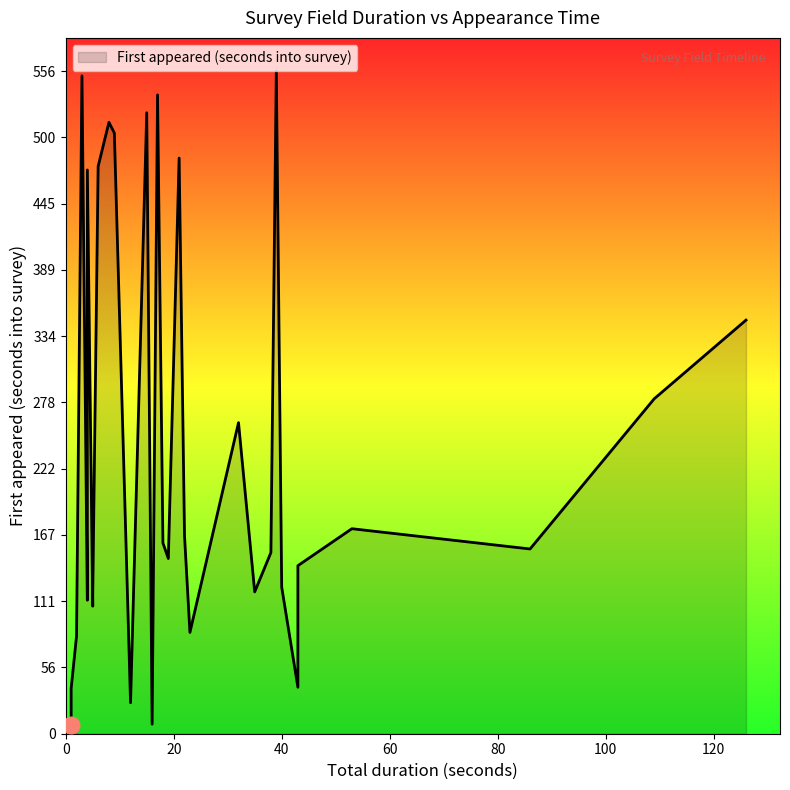

What is the change in value from 43 to 38?

+113